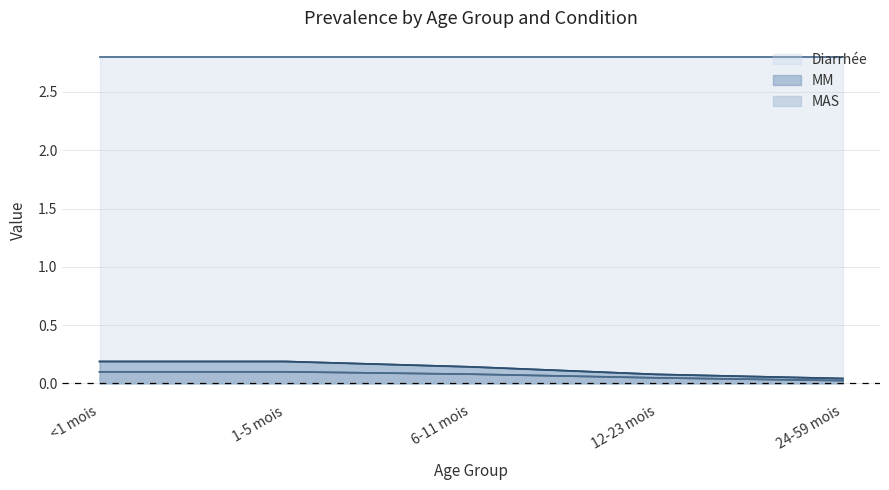

Between <1 mois and 12-23 mois, which series saw the biggest shift?

MM